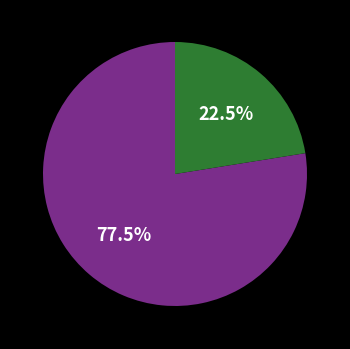

How many slices are in this pie chart?

2